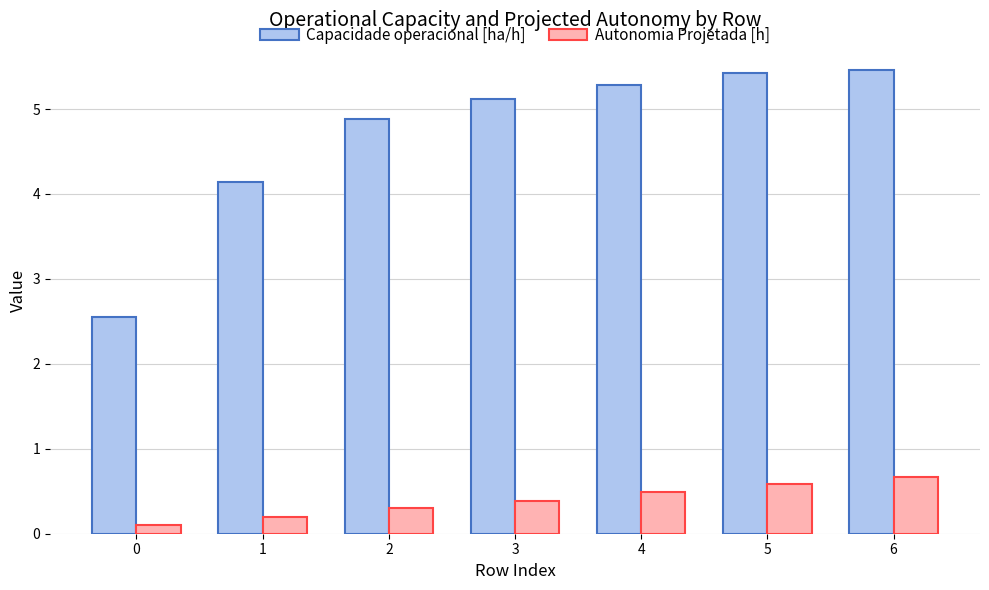

Is it true that Capacidade operacional [ha/h] equals 8.2 at 3?

False